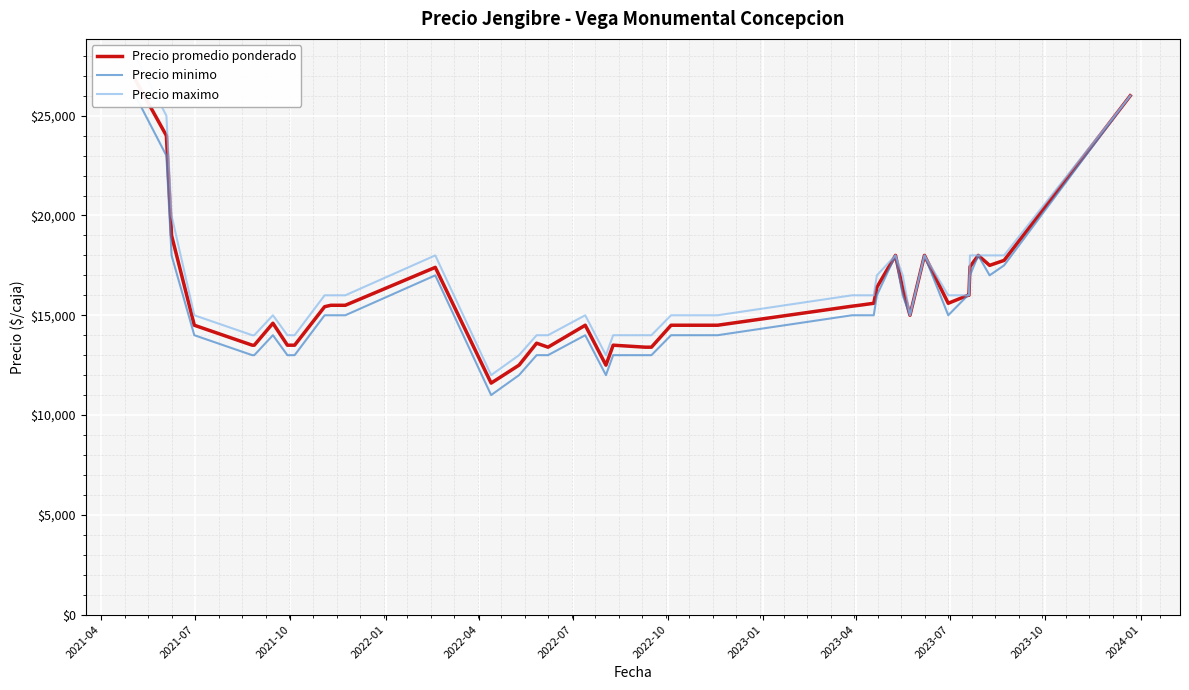

True or false: Precio maximo and Precio promedio ponderado cross at least once.

False